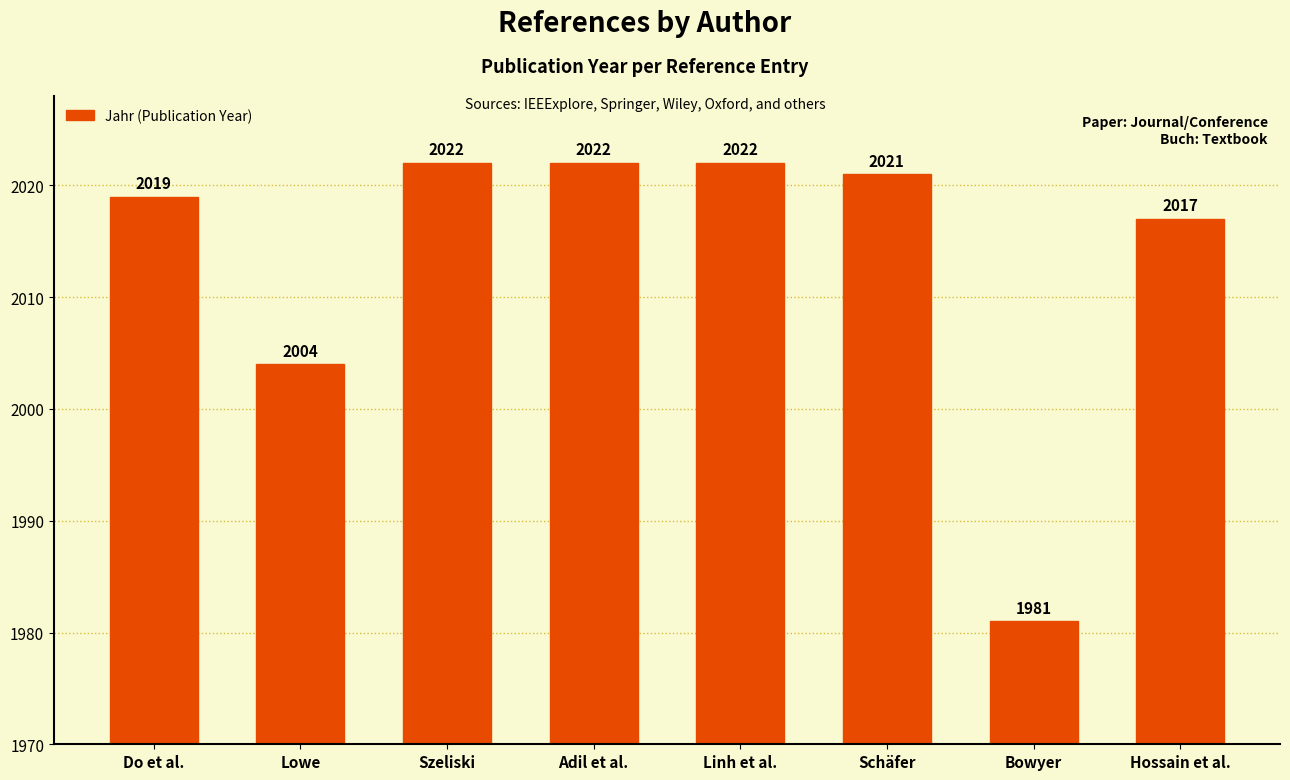

What is the change in value from Schäfer to Hossain et al.?

-4